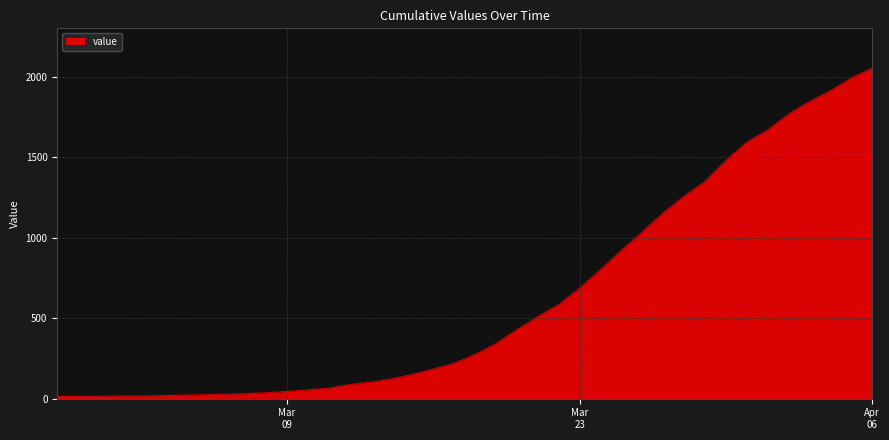

How many lines are shown in the chart?

1